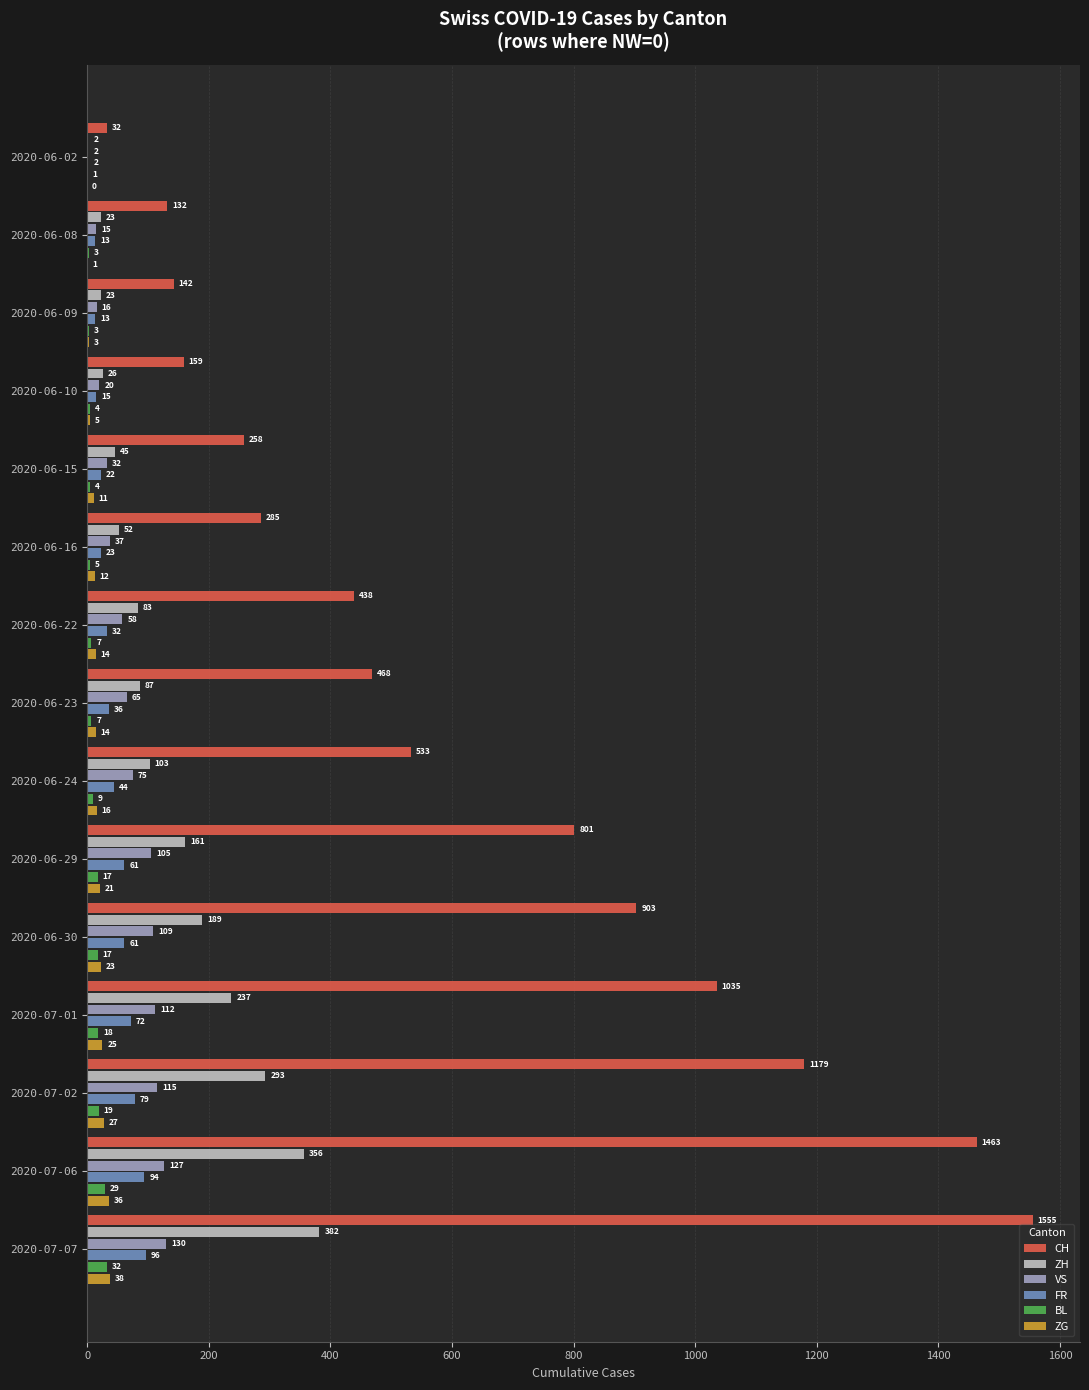

Between 2020-07-01 and 2020-07-06, which series saw the biggest shift?

CH